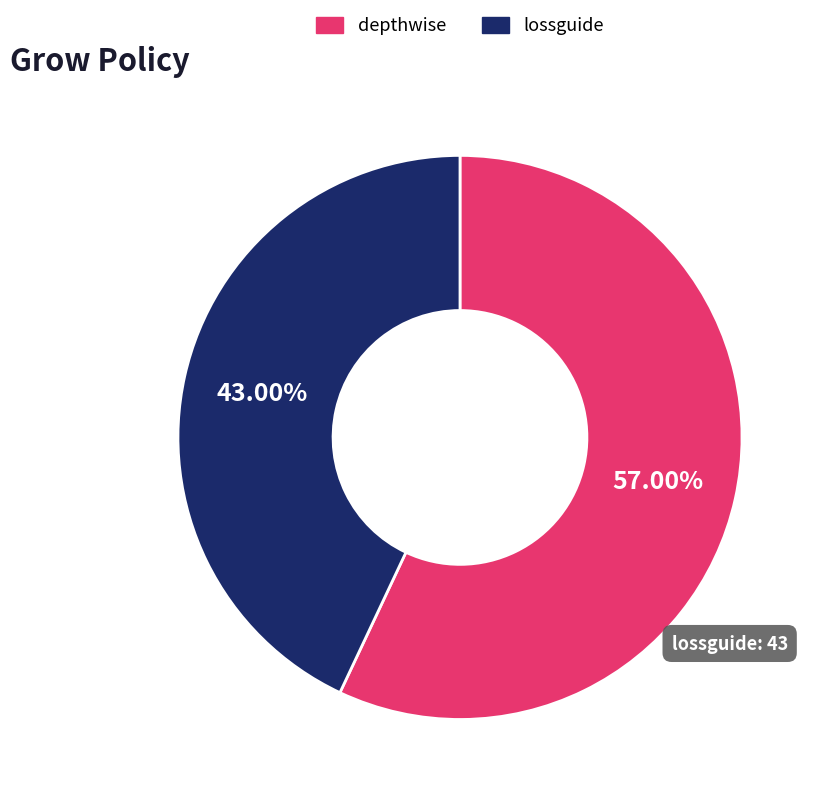

True or false: lossguide accounts for 43% of the total.

True